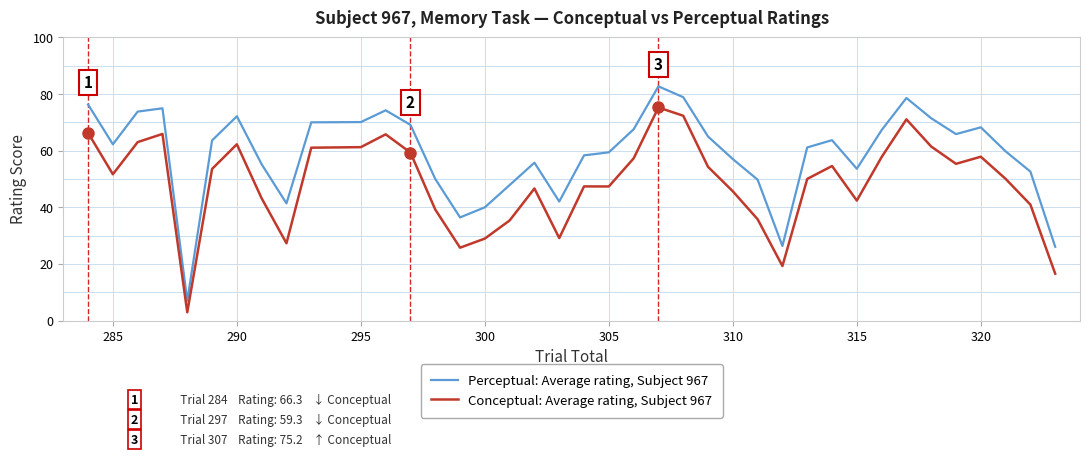

What is the sum of all Perceptual: Average rating, Subject 967 values?

2294.6